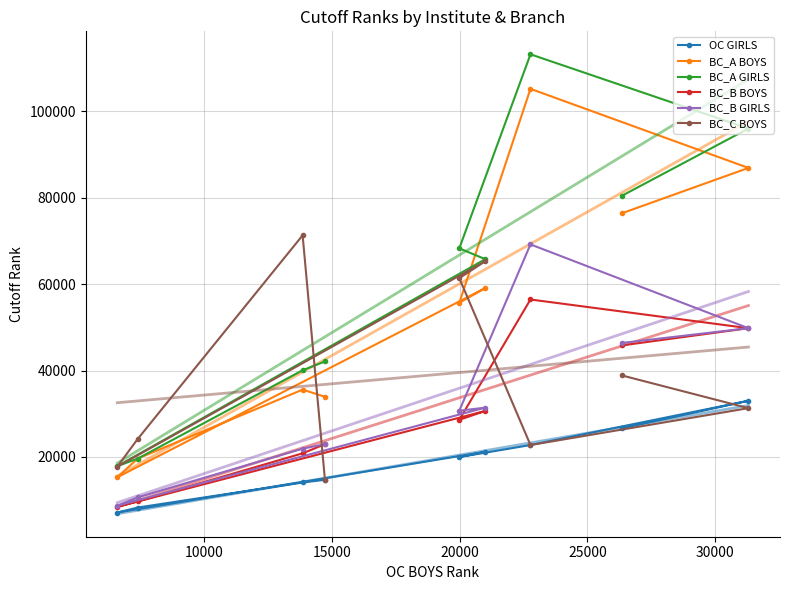

Reading left to right, list all the values displayed in this chart.

OC GIRLS: 26615	33014	22768	19981	21207	7153	8301	14100	14720
BC_A BOYS: 76398	86899	105201	55677	59102	15309	19625	35592	33941
BC_A GIRLS: 80441	96016	113192	68285	65779	17884	19625	40073	42108
BC_B BOYS: 45820	49808	56449	28603	30659	8478	9725	20848	22960
BC_B GIRLS: 46390	49808	69202	30711	31423	8741	10643	21927	22960
BC_C BOYS: 38879	31303	22768	61389	65307	17781	24160	71302	14720